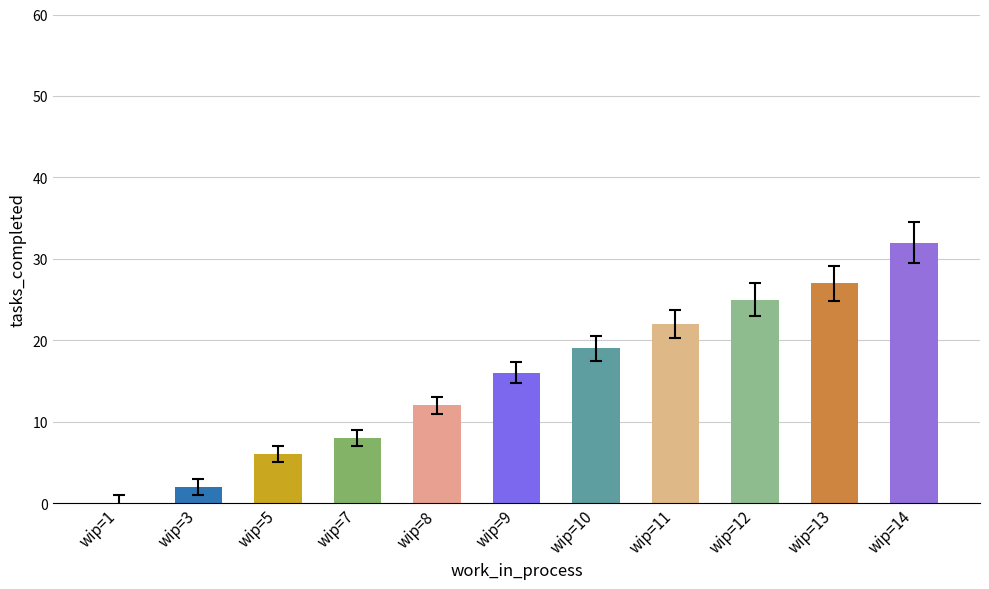

Where is the data nearest to the value 16?

wip=9